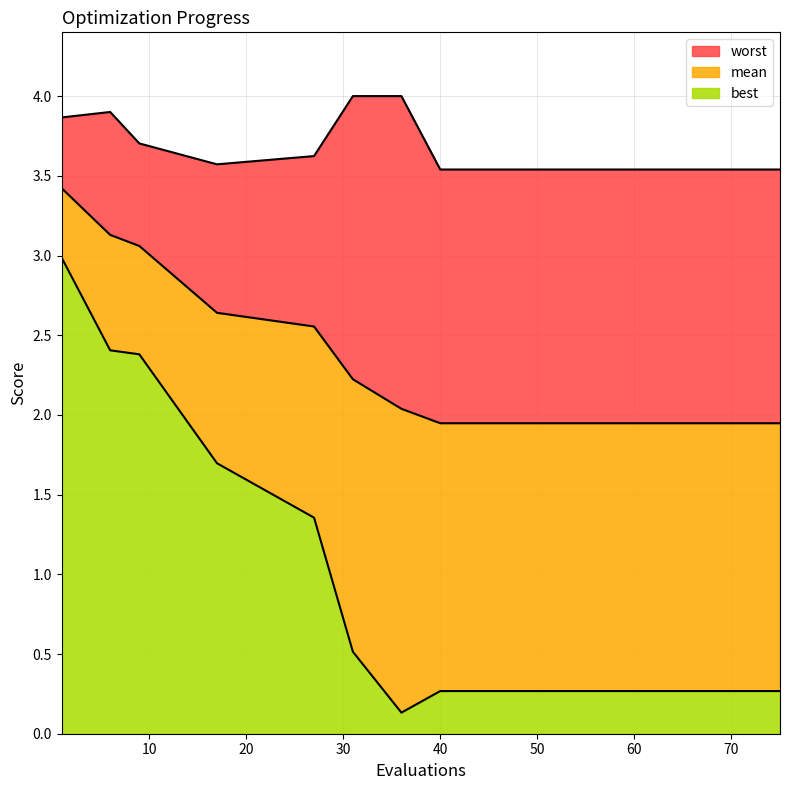

List the series in order of their overall mean, highest first.

worst, mean, best